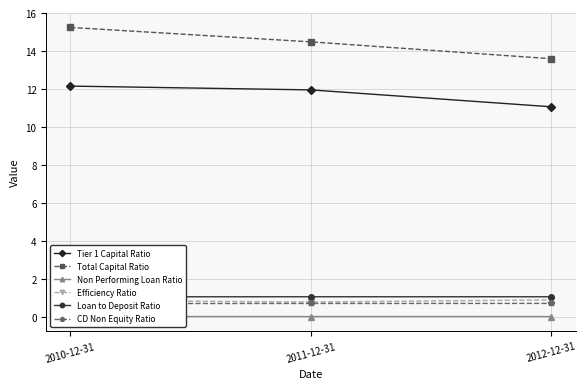

How many lines are shown in the chart?

6